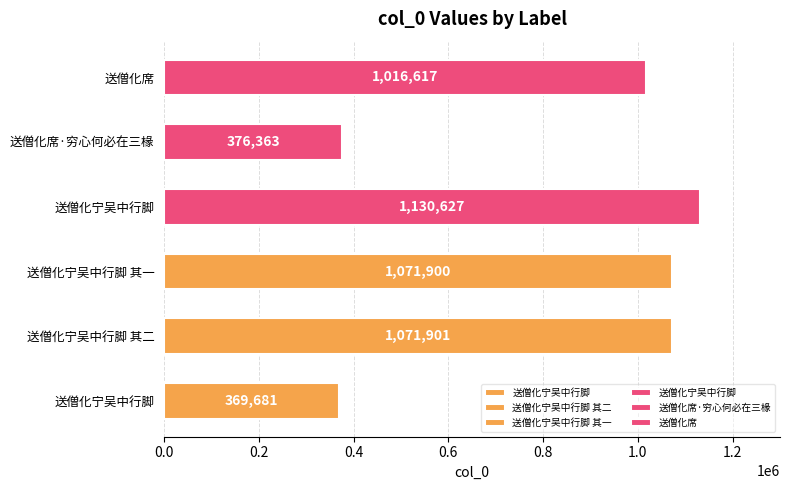

Reading left to right, what are all the values shown in this chart?

369681	1071901	1071900	1130627	376363	1016617